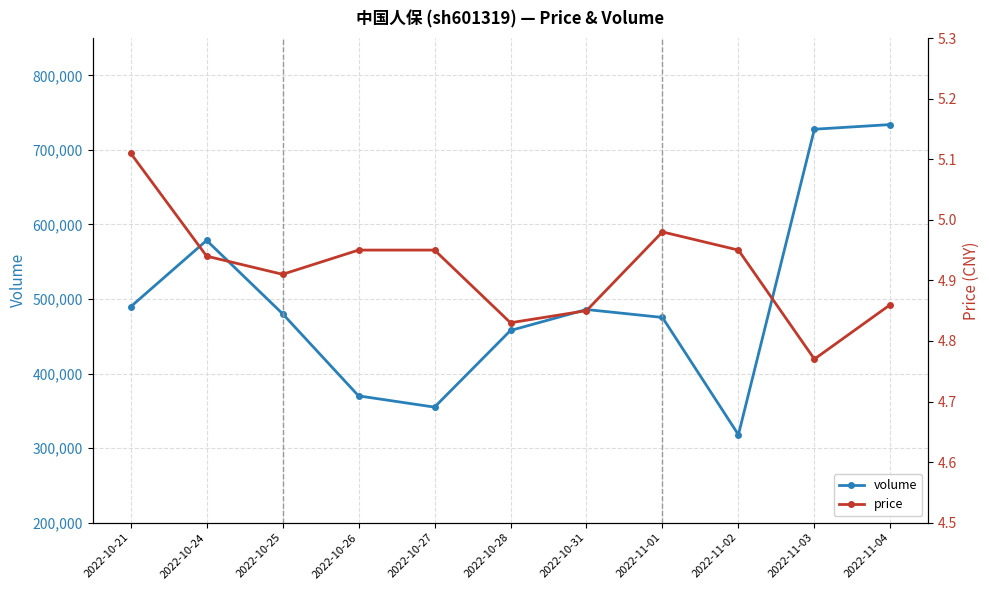

What is the sum of all volume values?

5471986